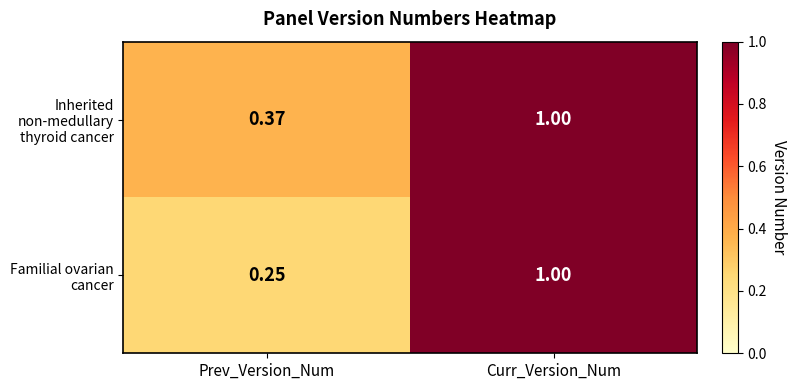

At which category is the sum across all series the highest?

Curr_Version_Num